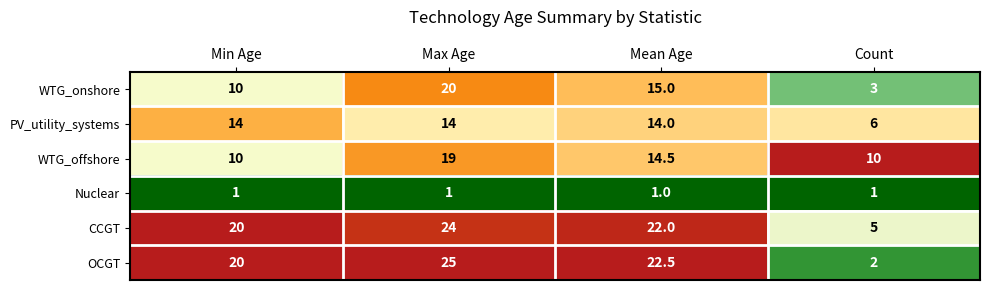

Rank the series by their maximum value, from lowest to highest.

Nuclear, PV_utility_systems, WTG_offshore, WTG_onshore, CCGT, OCGT